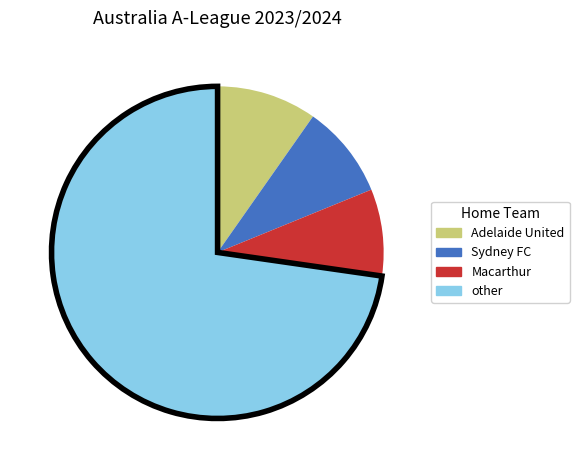

Count the number of slices in the pie.

4